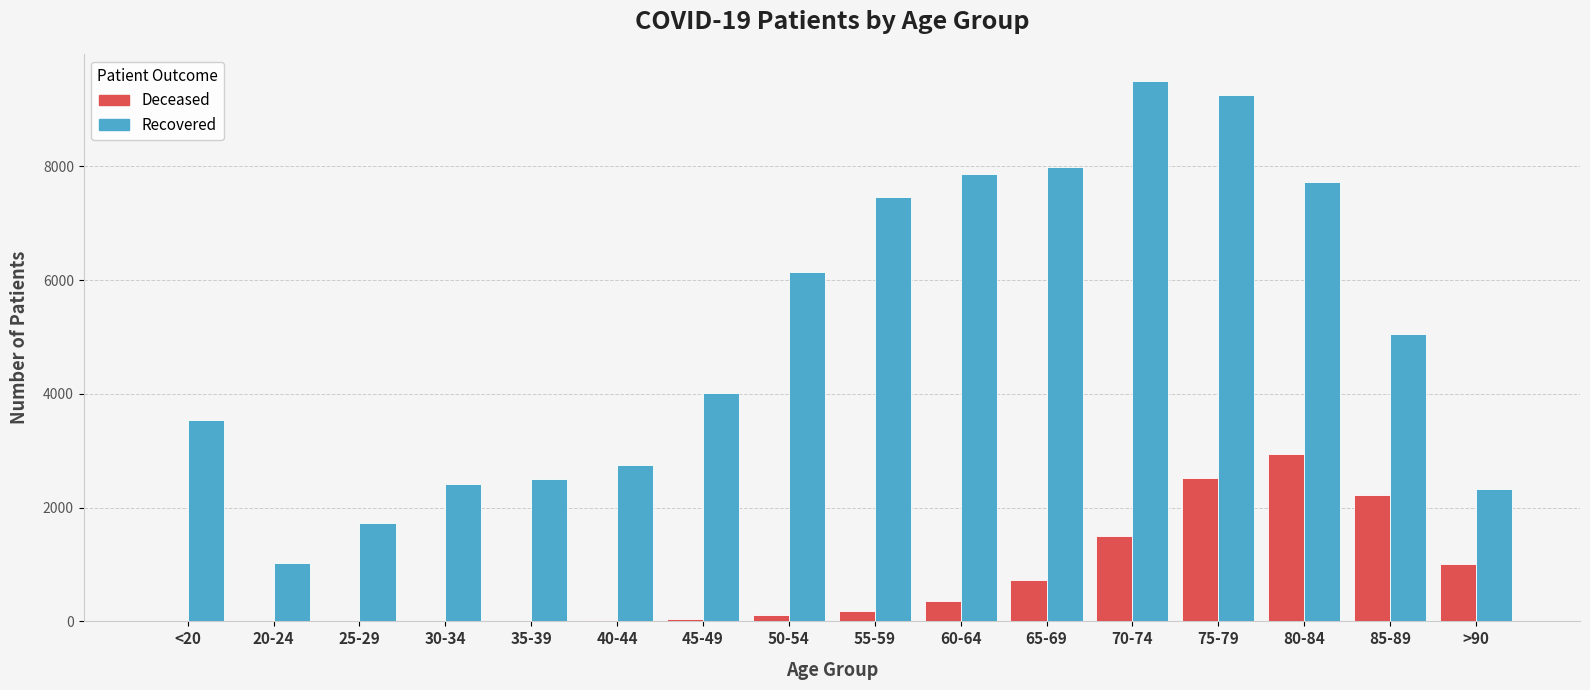

Which label corresponds to the largest value in the chart?

70-74